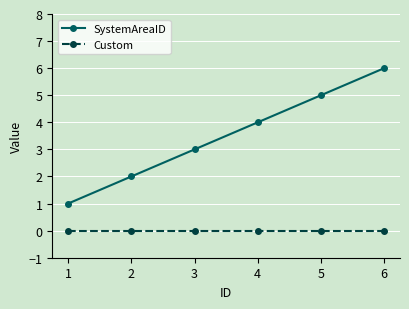

What is the spread (max minus min) of values at 3?

3